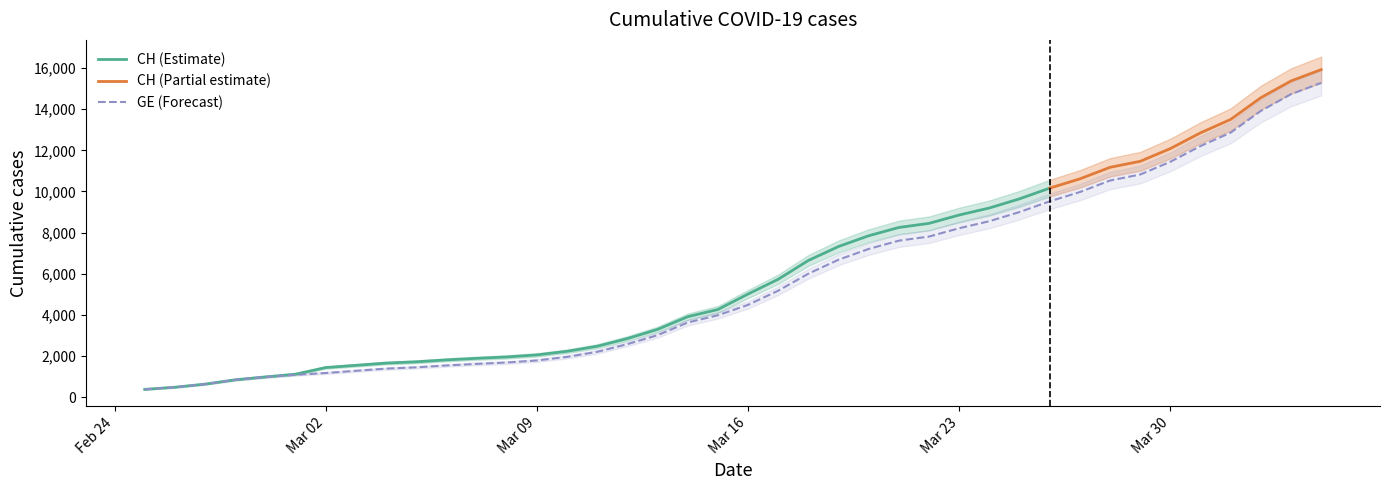

What is the difference between the maximum and minimum values?

14909